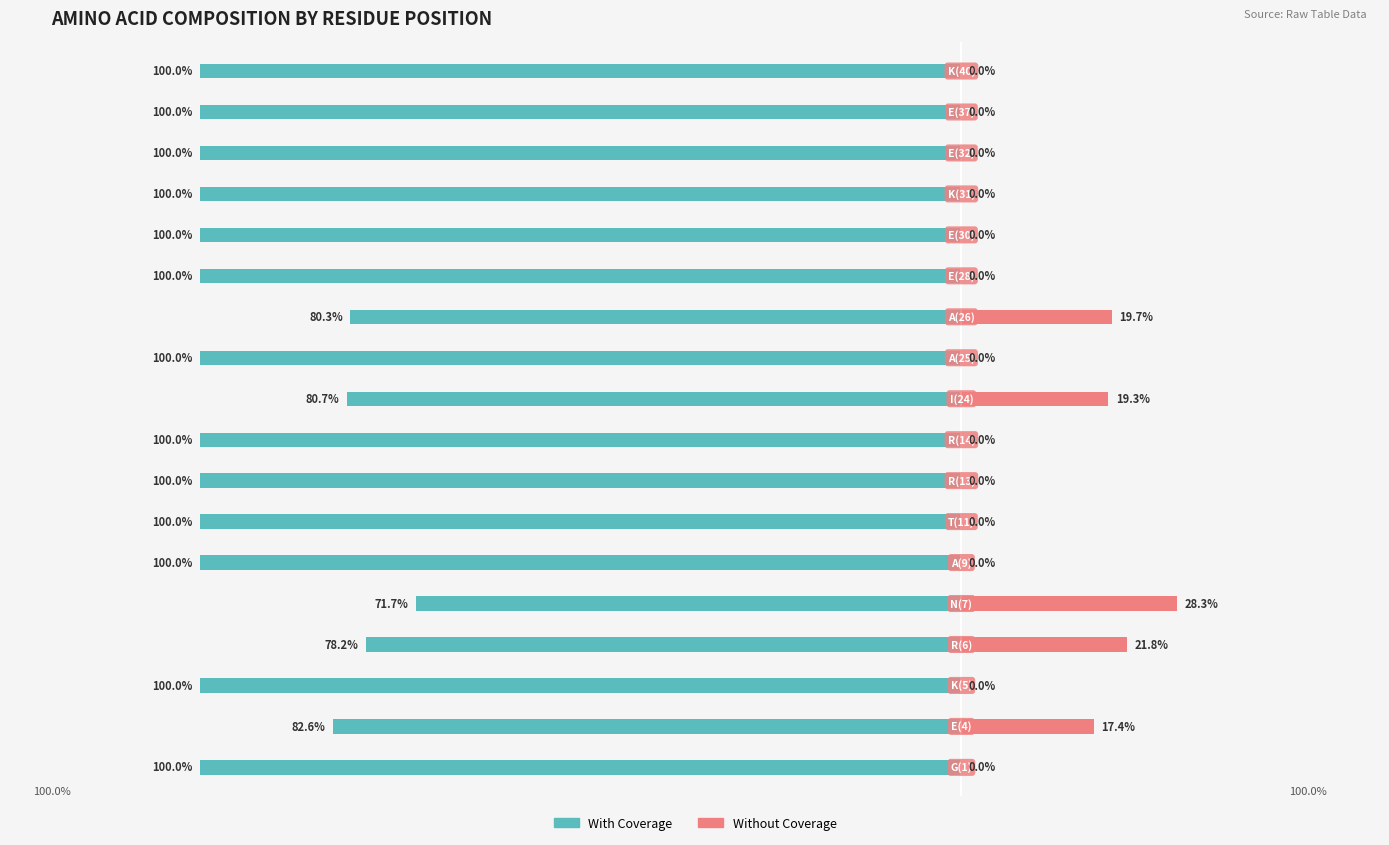

Reading left to right, list all the values displayed in this chart.

With Coverage: 0=-1.0	1=-0.8	2=-1.0	3=-0.8	4=-0.7	5=-1.0	6=-1.0	7=-1.0	8=-1.0	9=-0.8	10=-1.0	11=-0.8	12=-1.0	13=-1.0	14=-1.0	15=-1.0	16=-1.0	17=-1.0
Without Coverage: 0=0.0	1=0.2	2=0.0	3=0.2	4=0.3	5=0.0	6=0.0	7=0.0	8=0.0	9=0.2	10=0.0	11=0.2	12=0.0	13=0.0	14=0.0	15=0.0	16=0.0	17=0.0